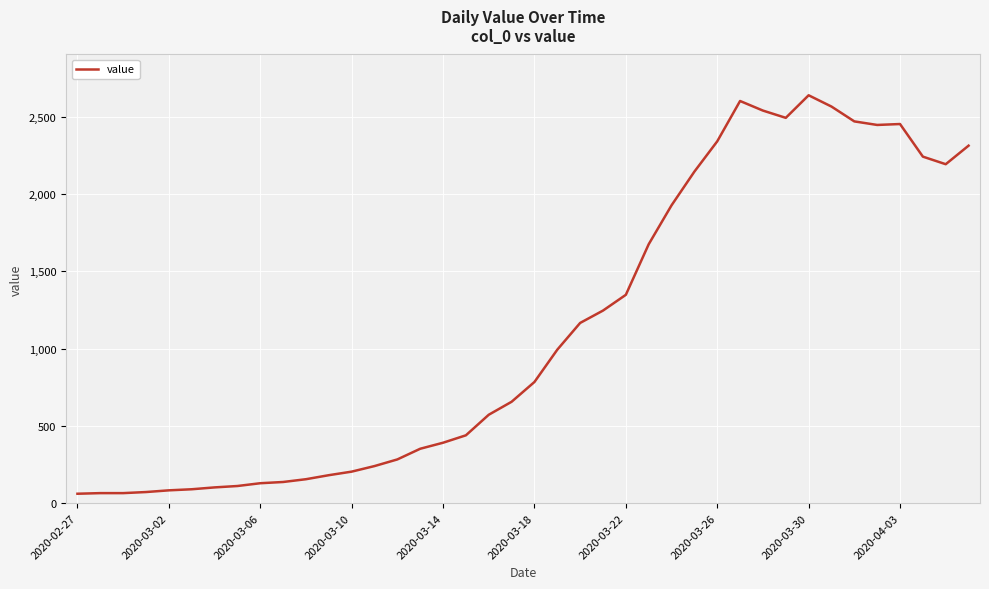

Does the chart have visible grid lines?

Yes